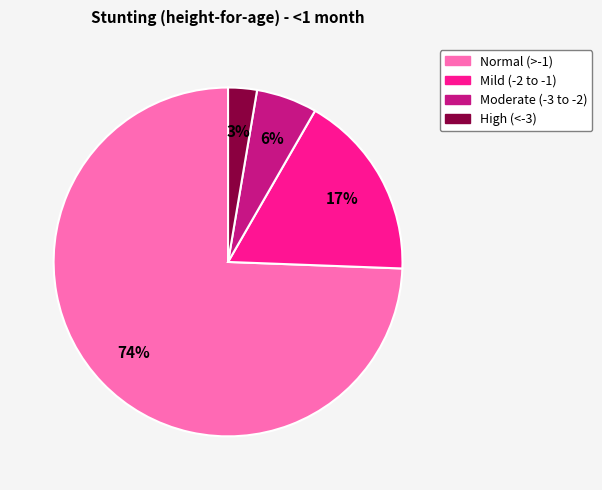

How many segments does this pie chart have?

4